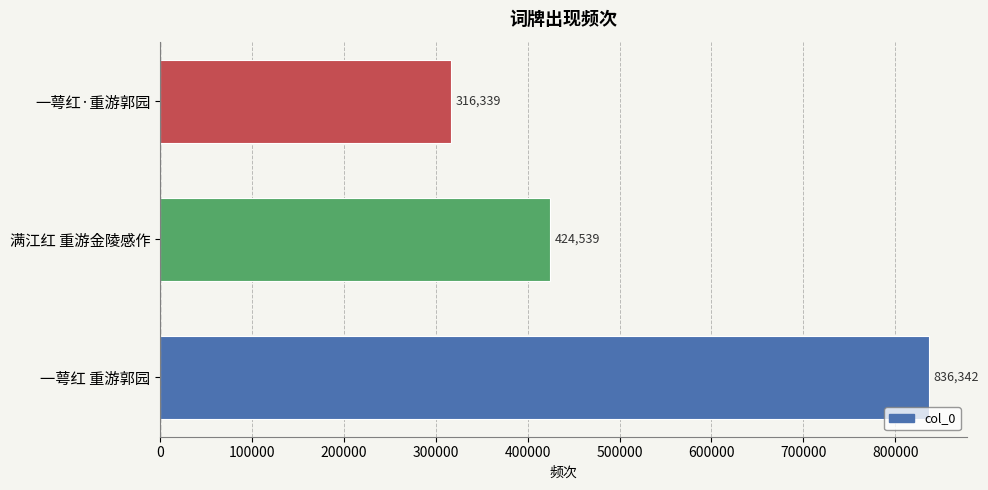

How many bars are there in total?

3